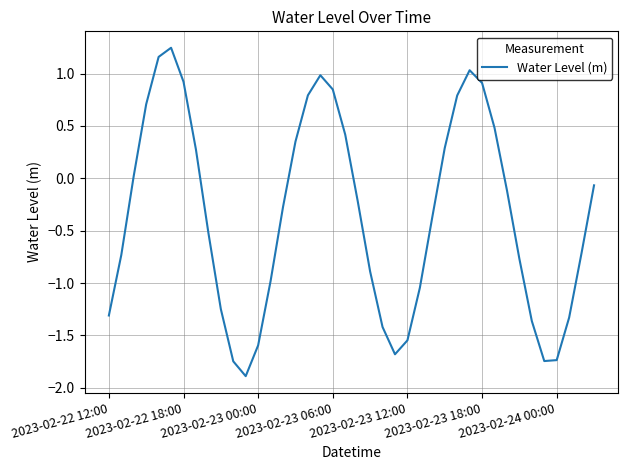

What is the minimum value shown in the chart?

-1.9